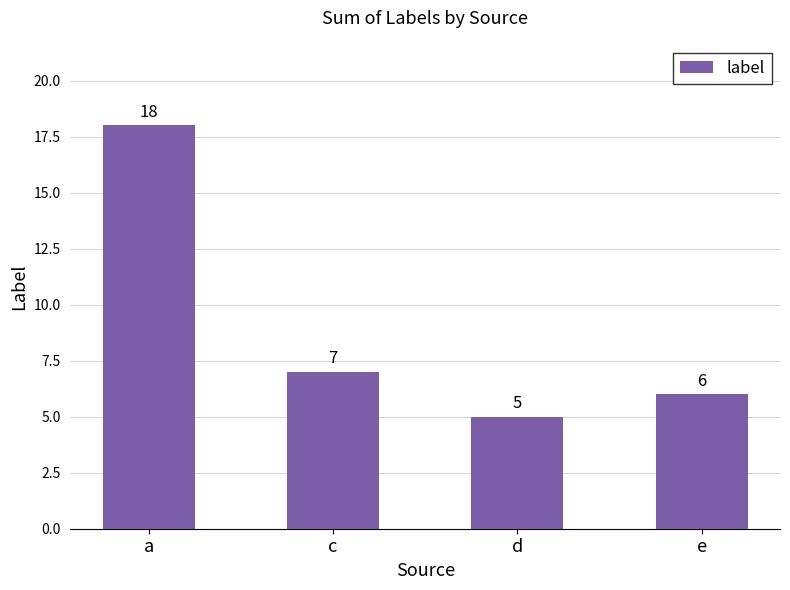

Which has a higher value, e or a?

a